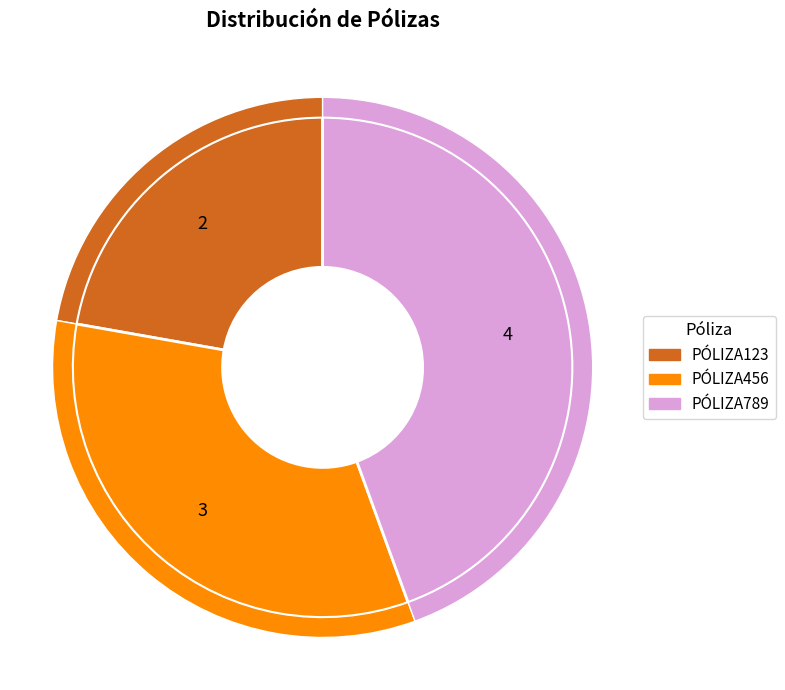

Does PÓLIZA789 represent more than half of the total?

No